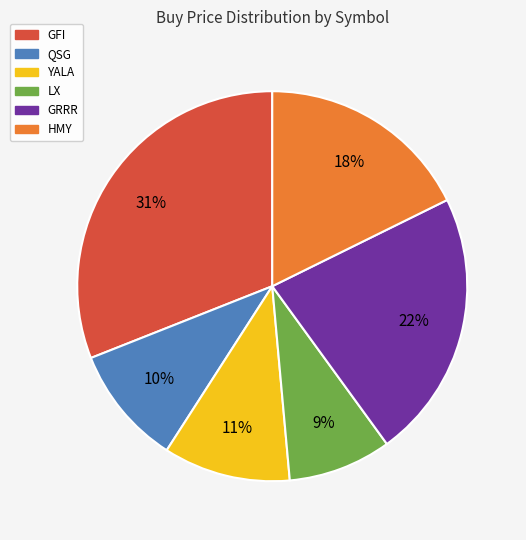

Is it true that YALA is 11% of the pie?

True